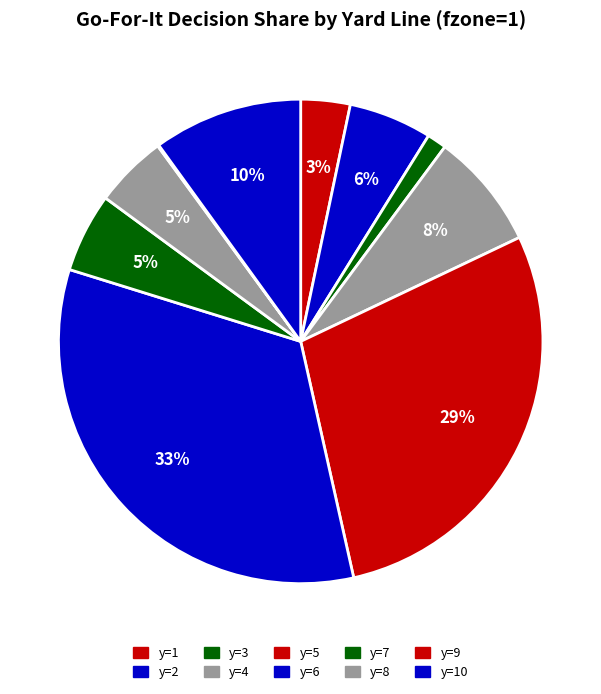

What percentage is NOT represented by y=10?

90.0%